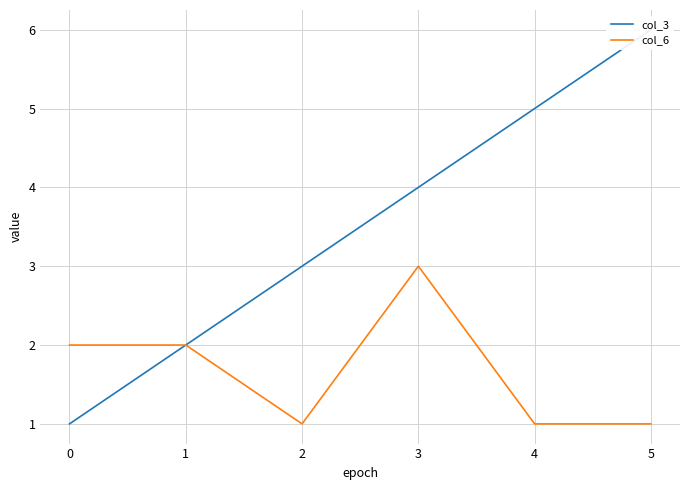

True or false: col_6 and col_3 cross at least once.

False